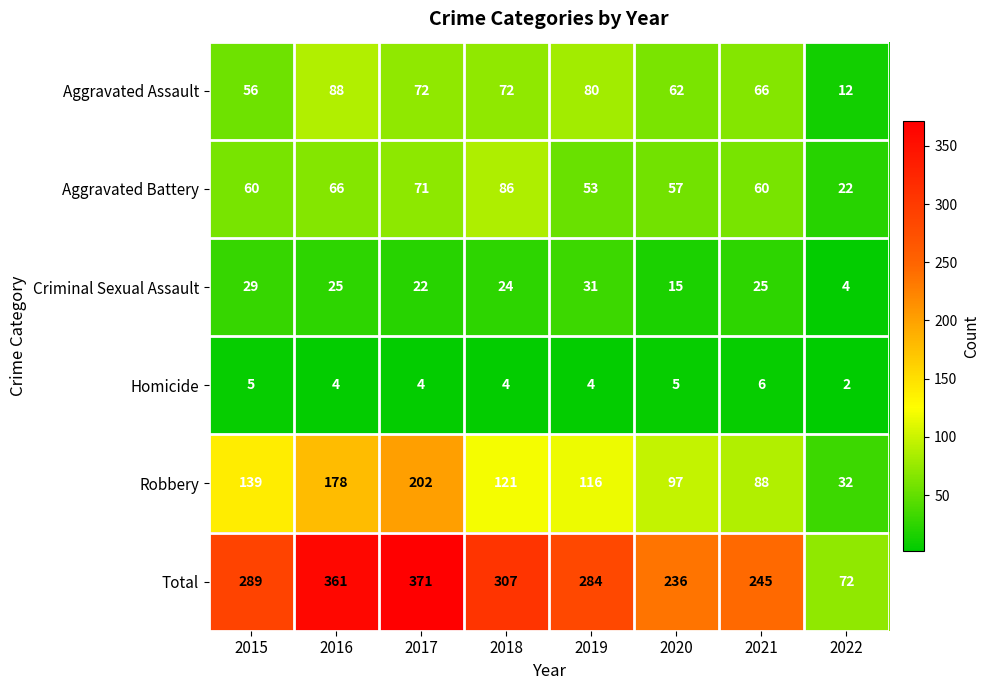

The Aggravated Battery series shows 34 at 2015. True or false?

False